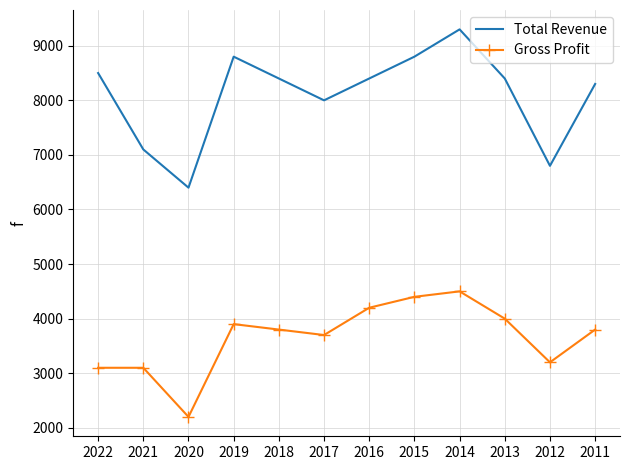

Reading right to left, extract all data points from this chart.

Total Revenue: 2011=8300	2012=6800	2013=8400	2014=9300	2015=8800	2016=8400	2017=8000	2018=8400	2019=8800	2020=6400	2021=7100	2022=8500
Gross Profit: 2011=3800	2012=3200	2013=4000	2014=4500	2015=4400	2016=4200	2017=3700	2018=3800	2019=3900	2020=2200	2021=3100	2022=3100